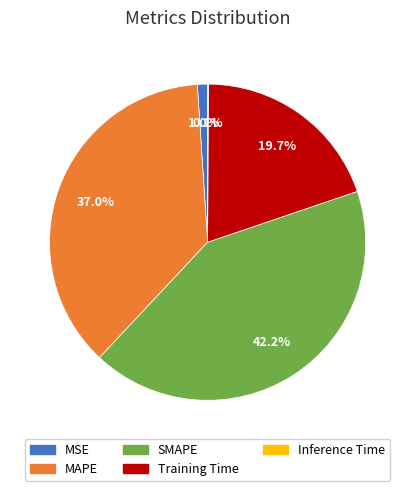

Which slice is the largest?

SMAPE